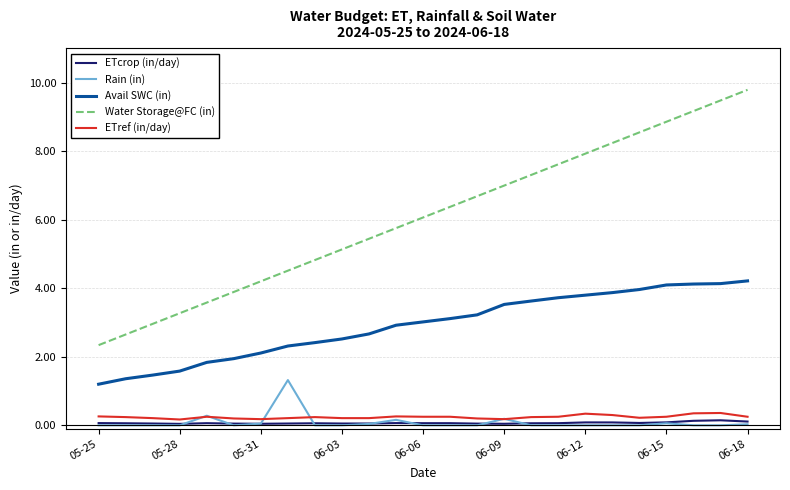

What are all the series names shown in the legend?

ETcrop (in/day), Rain (in), Avail SWC (in), Water Storage@FC (in), ETref (in/day)